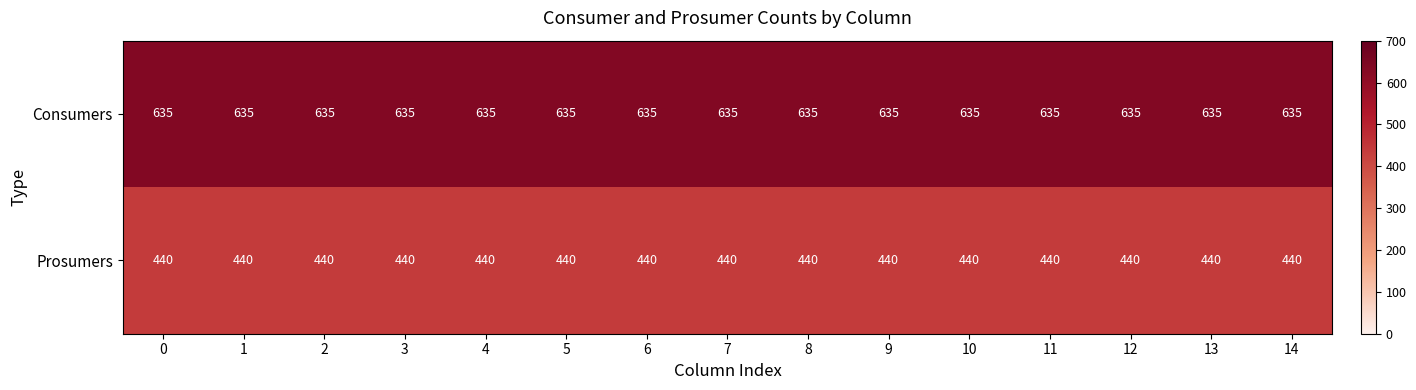

The value of Consumers at 14 is 412. True or false?

False